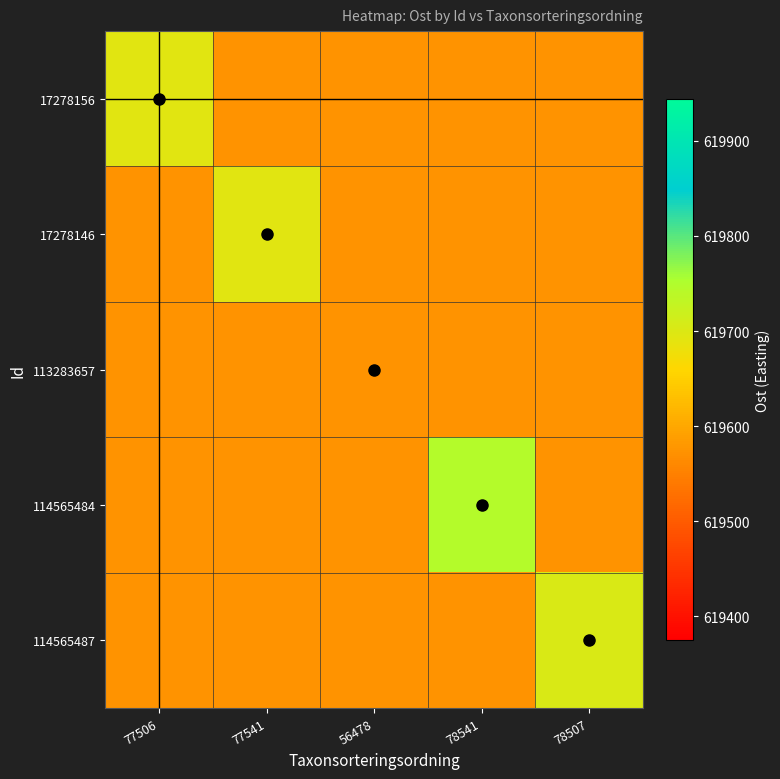

Reading right to left, extract all data points from this chart.

17278156: 78507=619575.0	78541=619575.0	56478=619575.0	77541=619575.0	77506=619694.5
17278146: 78507=619575.0	78541=619575.0	56478=619575.0	77541=619694.5	77506=619575.0
113283657: 78507=619575.0	78541=619575.0	56478=619575.0	77541=619575.0	77506=619575.0
114565484: 78507=619575.0	78541=619744.0	56478=619575.0	77541=619575.0	77506=619575.0
114565487: 78507=619703.0	78541=619575.0	56478=619575.0	77541=619575.0	77506=619575.0